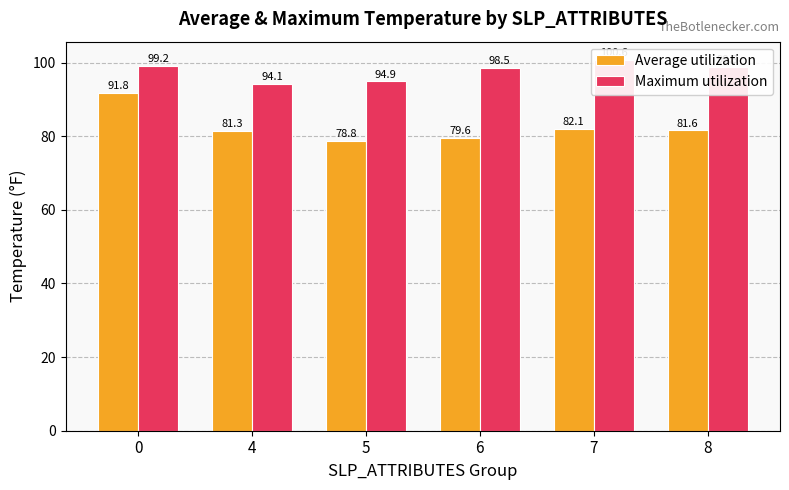

At which label does Maximum utilization reach its minimum?

4